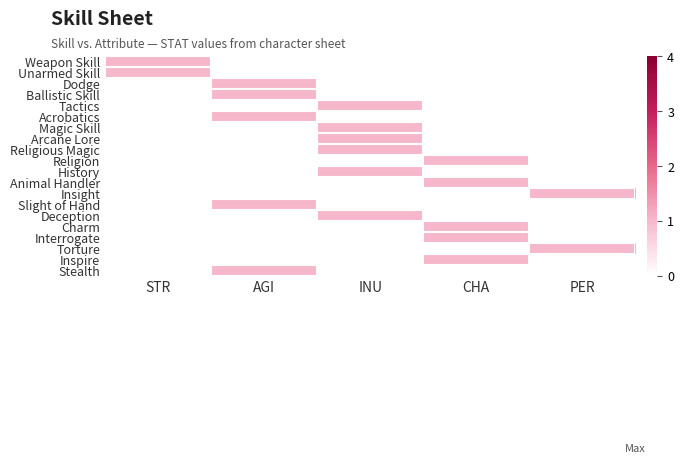

Reading left to right, extract all data points from this chart.

Weapon Skill: STR=1	AGI=0	INU=0	CHA=0	PER=0
Unarmed Skill: STR=1	AGI=0	INU=0	CHA=0	PER=0
Dodge: STR=0	AGI=1	INU=0	CHA=0	PER=0
Ballistic Skill: STR=0	AGI=1	INU=0	CHA=0	PER=0
Tactics: STR=0	AGI=0	INU=1	CHA=0	PER=0
Acrobatics: STR=0	AGI=1	INU=0	CHA=0	PER=0
Magic Skill: STR=0	AGI=0	INU=1	CHA=0	PER=0
Arcane Lore: STR=0	AGI=0	INU=1	CHA=0	PER=0
Religious Magic: STR=0	AGI=0	INU=1	CHA=0	PER=0
Religion: STR=0	AGI=0	INU=0	CHA=1	PER=0
History: STR=0	AGI=0	INU=1	CHA=0	PER=0
Animal Handler: STR=0	AGI=0	INU=0	CHA=1	PER=0
Insight: STR=0	AGI=0	INU=0	CHA=0	PER=1
Slight of Hand: STR=0	AGI=1	INU=0	CHA=0	PER=0
Deception: STR=0	AGI=0	INU=1	CHA=0	PER=0
Charm: STR=0	AGI=0	INU=0	CHA=1	PER=0
Interrogate: STR=0	AGI=0	INU=0	CHA=1	PER=0
Torture: STR=0	AGI=0	INU=0	CHA=0	PER=1
Inspire: STR=0	AGI=0	INU=0	CHA=1	PER=0
Stealth: STR=0	AGI=1	INU=0	CHA=0	PER=0